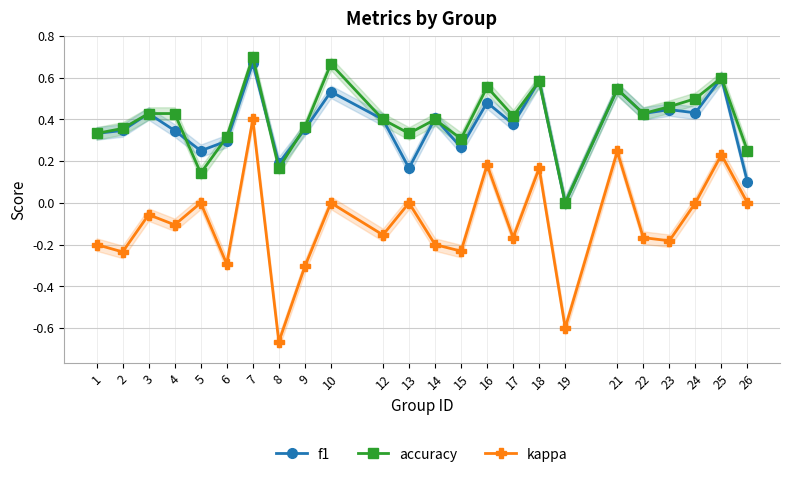

True or false: kappa and f1 cross at least once.

False